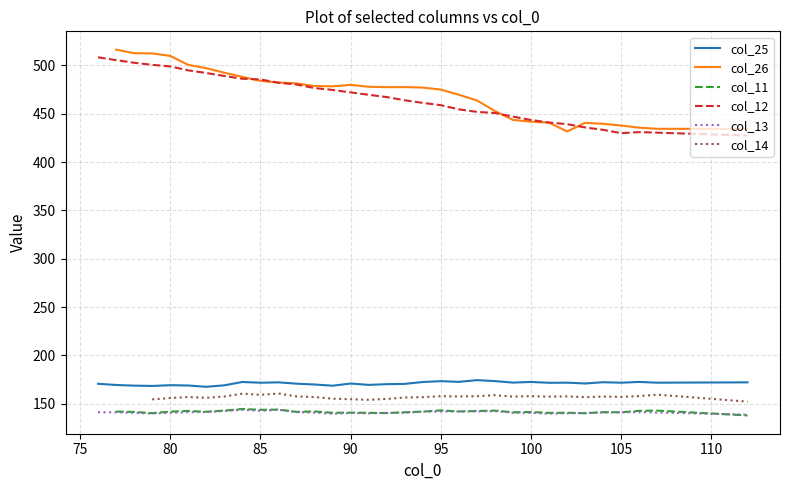

What is the highest value of the col_11 series?

144.7